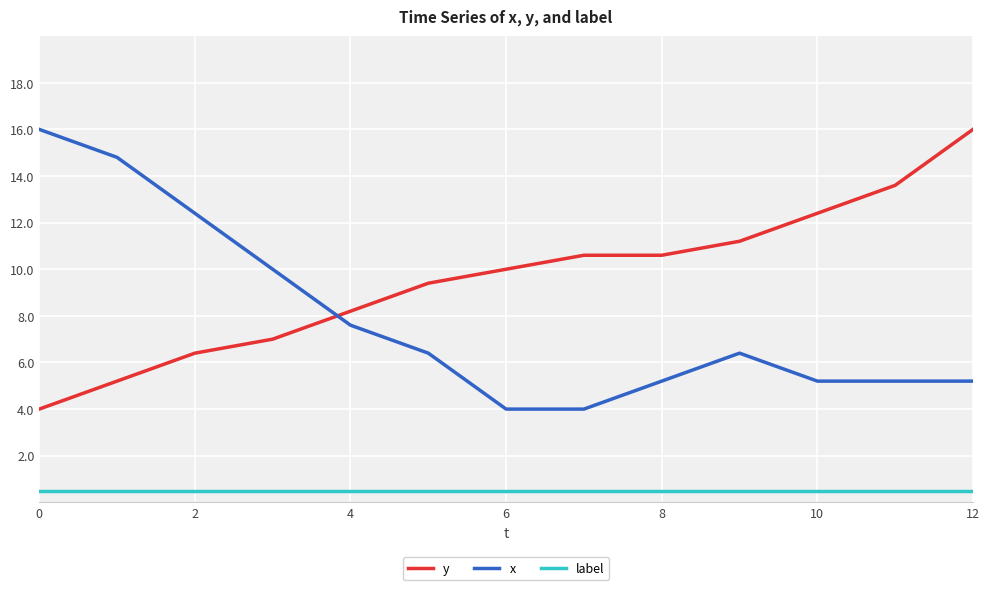

What is the maximum value shown in the chart?

16.0